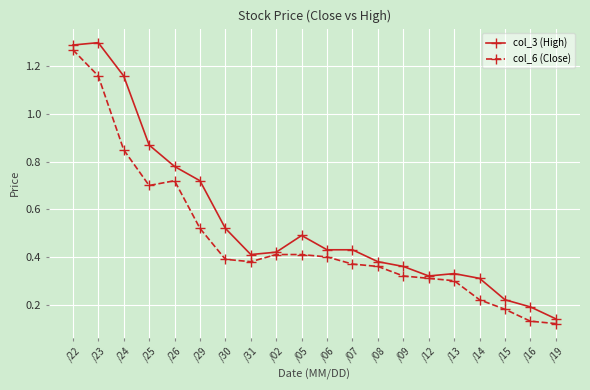

True or false: col_3 (High) has a value of 0.4 at /31.

True